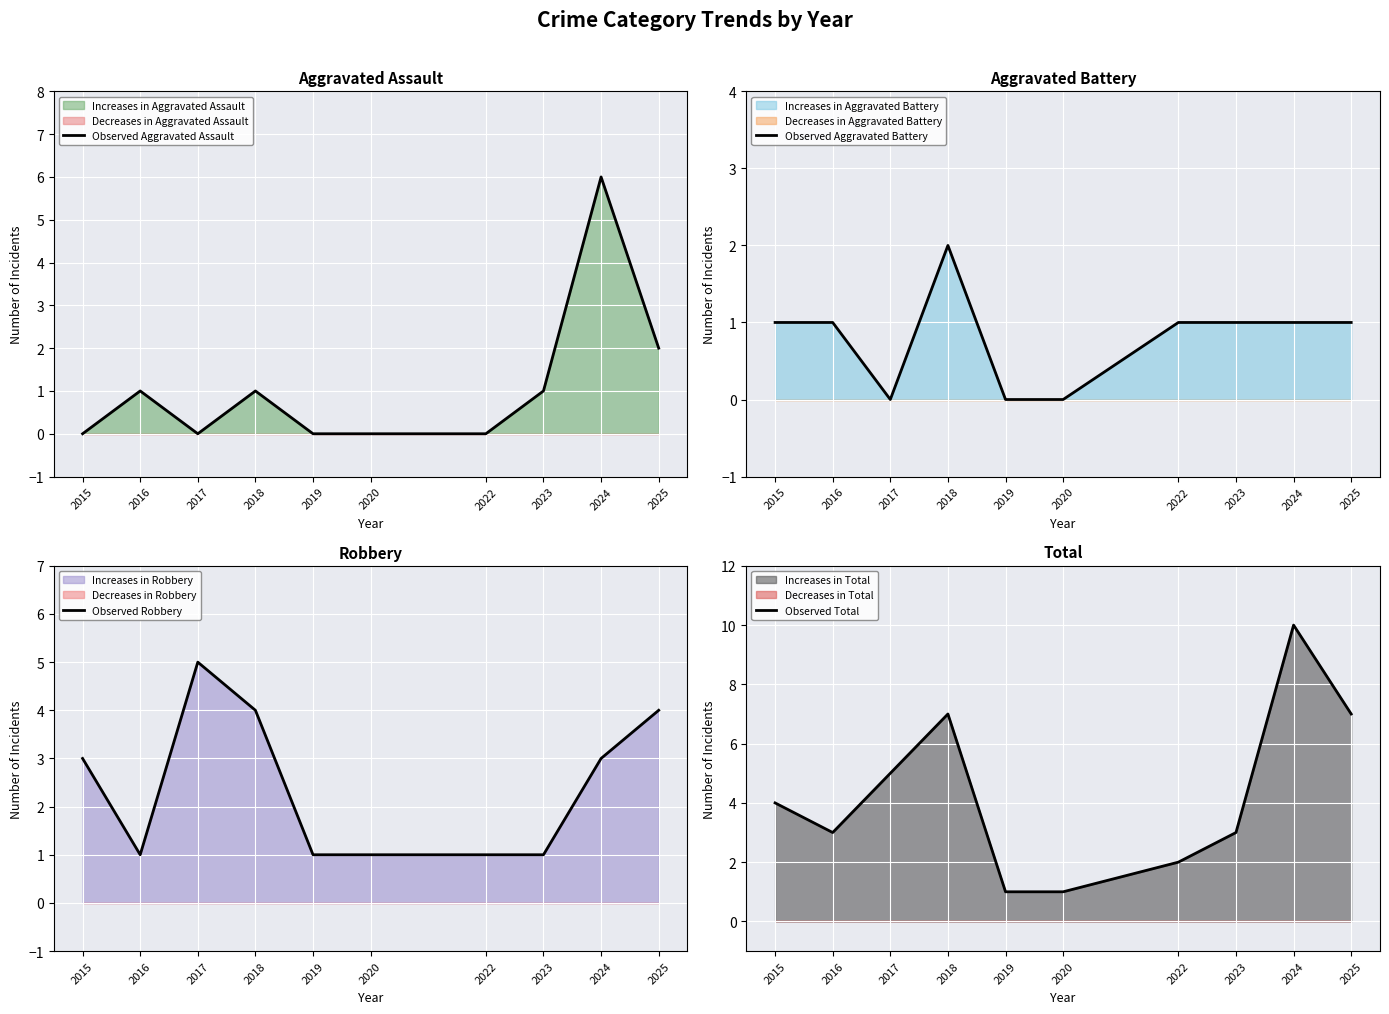

What is the average value of the Observed Aggravated Assault series?

1